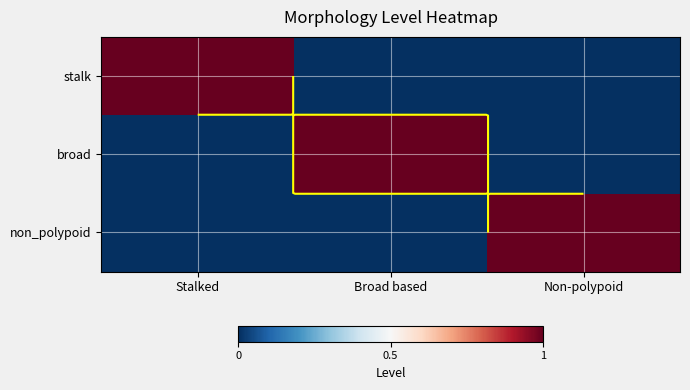

At which category does the chart reach its peak across all series?

Stalked